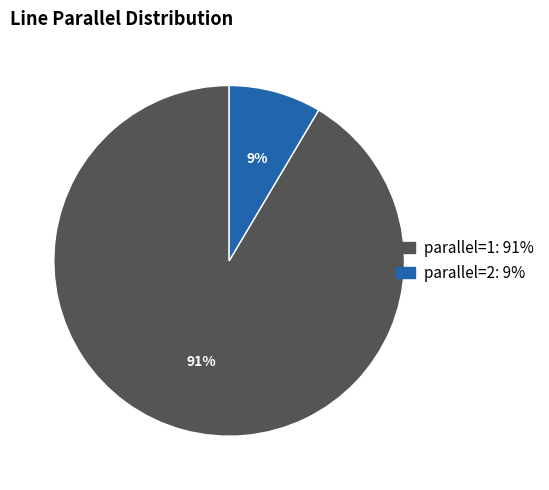

Which category has the biggest portion of the pie?

parallel=1